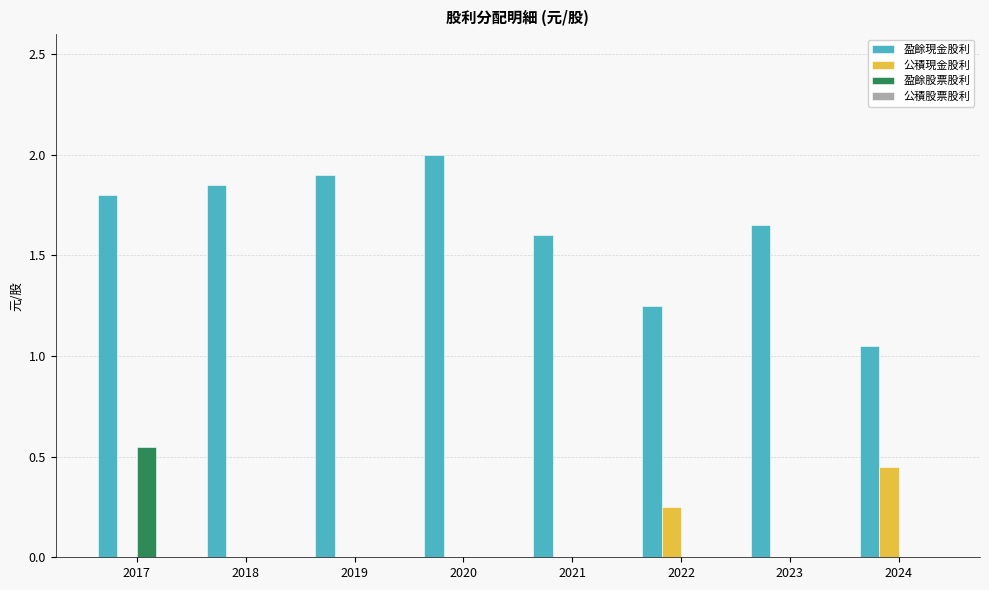

Which series changed the most between 2017 and 2018?

盈餘股票股利